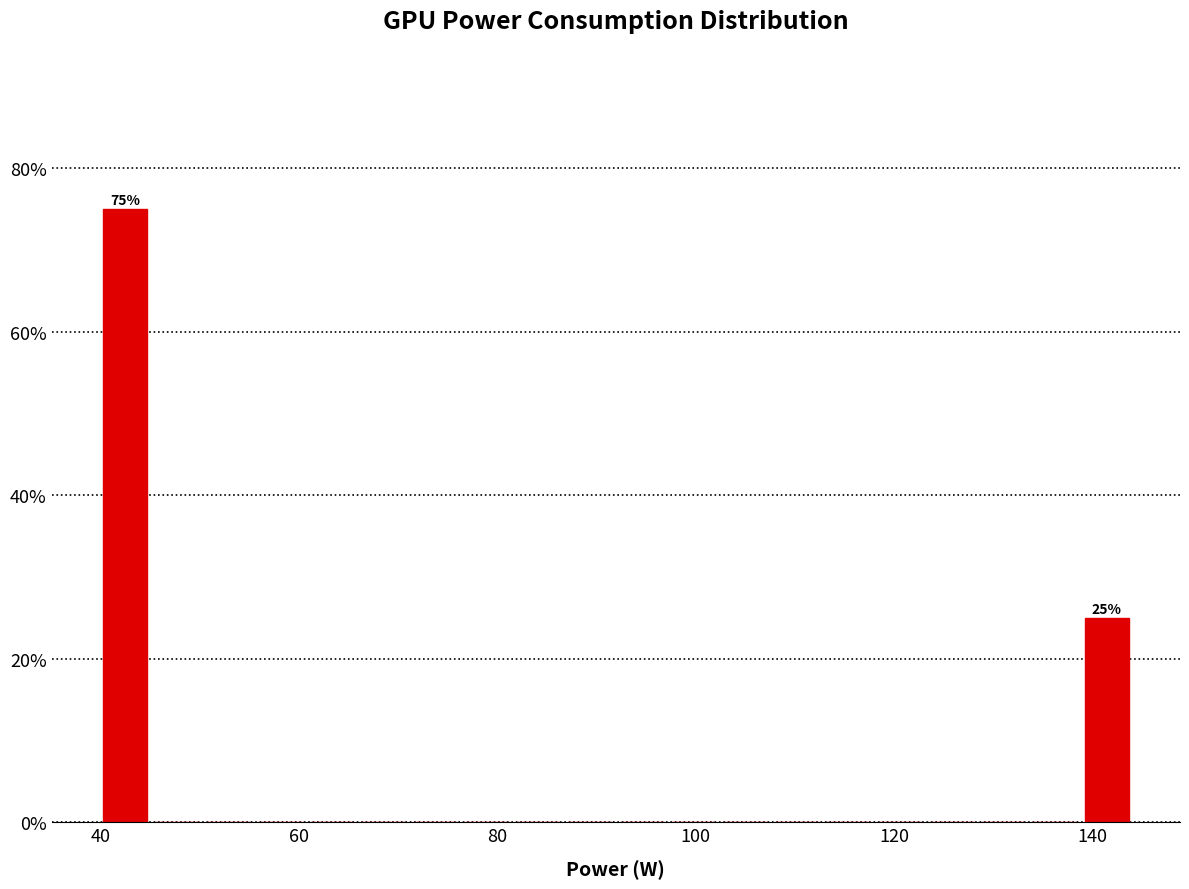

Around what value on the x-axis is the tallest bar? Give the approximate position of its centre, as read against the axis.

42